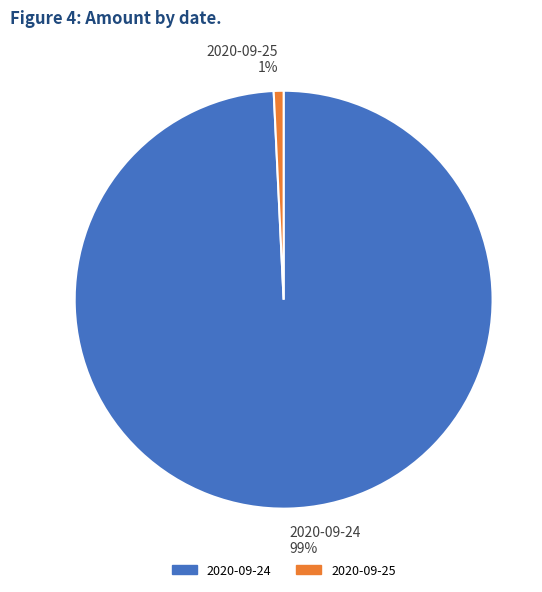

What percentage is the 2020-09-25 slice, to the nearest percent?

1%